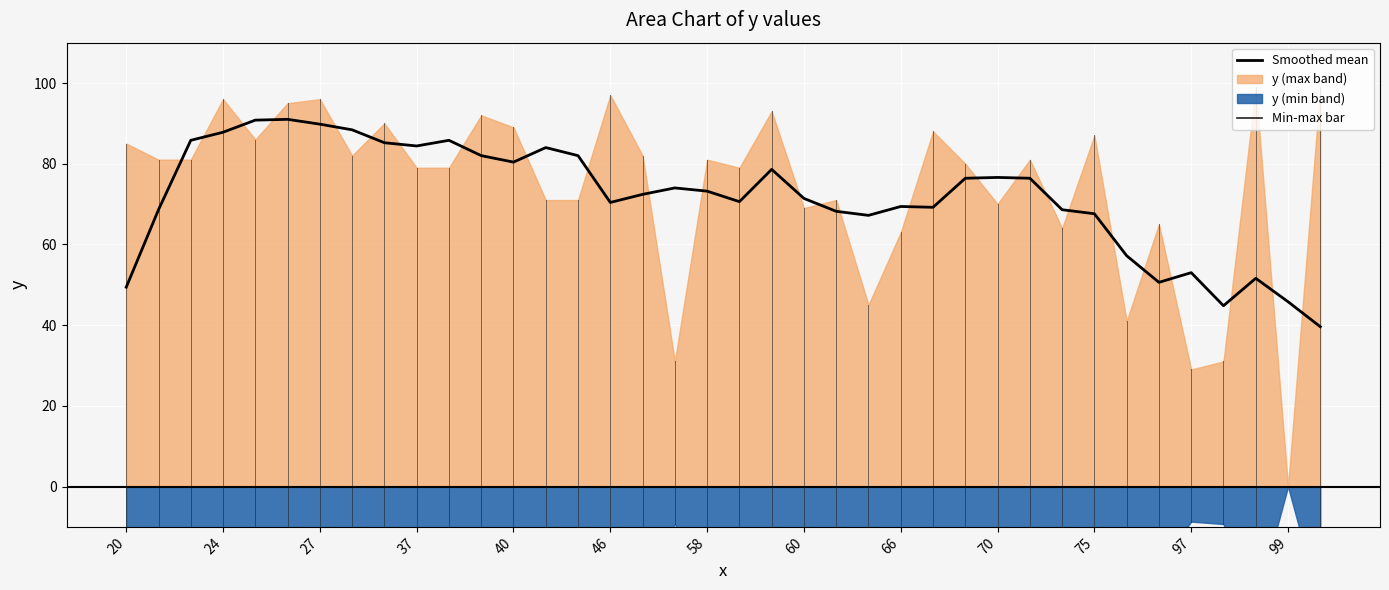

Which label corresponds to the largest value in the chart?

46